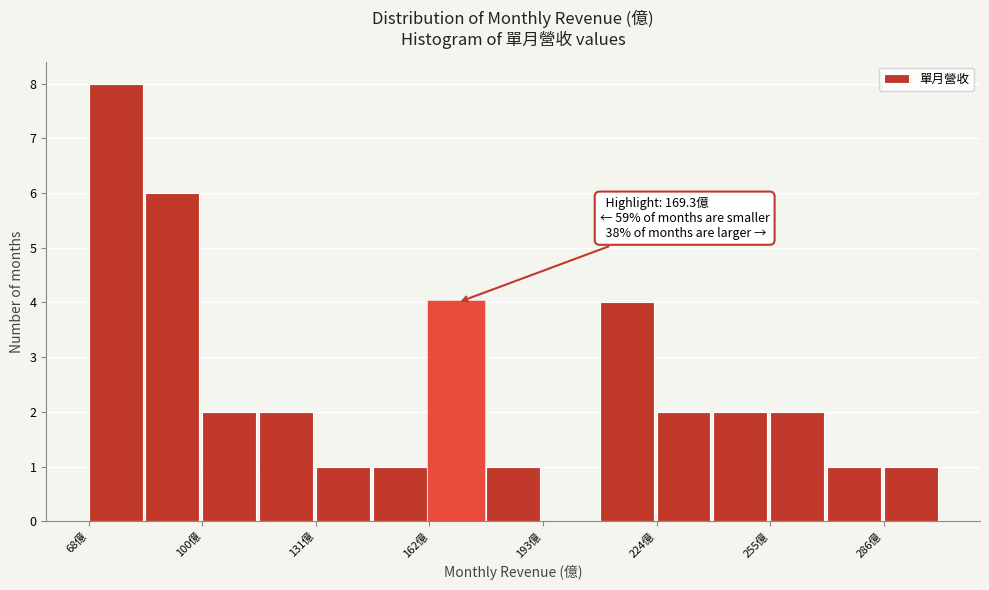

Around what value on the x-axis is the tallest bar? Give the approximate position of its centre, as read against the axis.

75